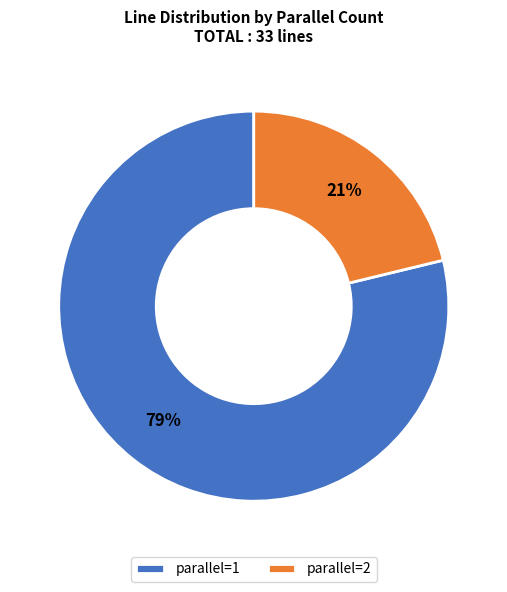

What is the largest slice in the pie chart?

parallel=1